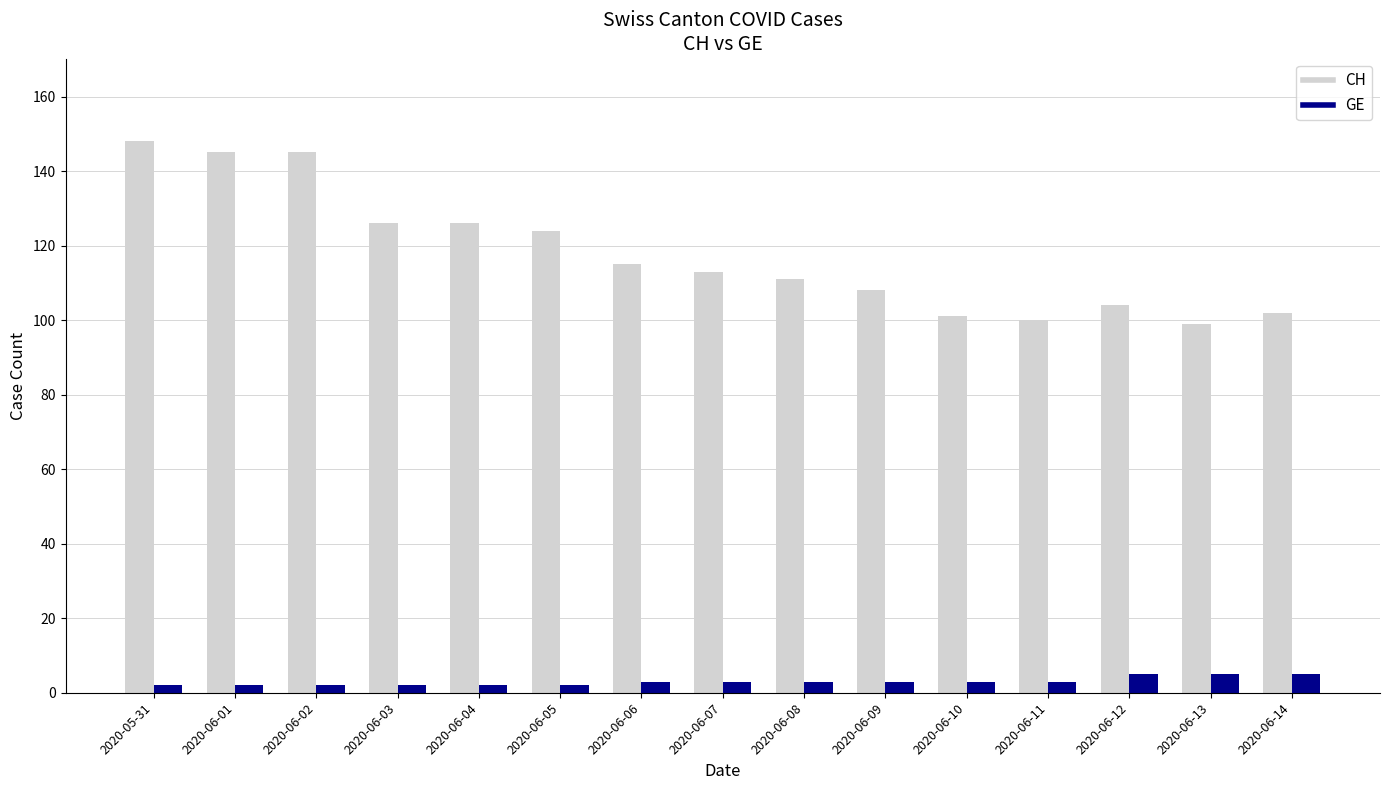

Which series has the largest total across all categories?

CH